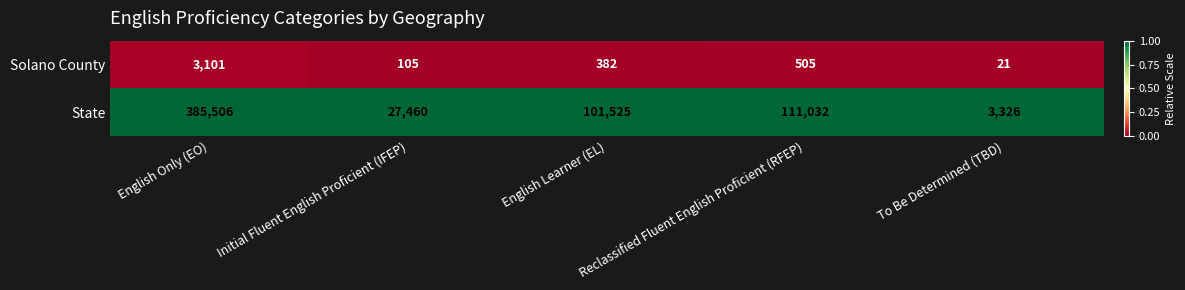

List the labels in order of State value, largest first.

English Only (EO), Reclassified Fluent English Proficient (RFEP), English Learner (EL), Initial Fluent English Proficient (IFEP), To Be Determined (TBD)